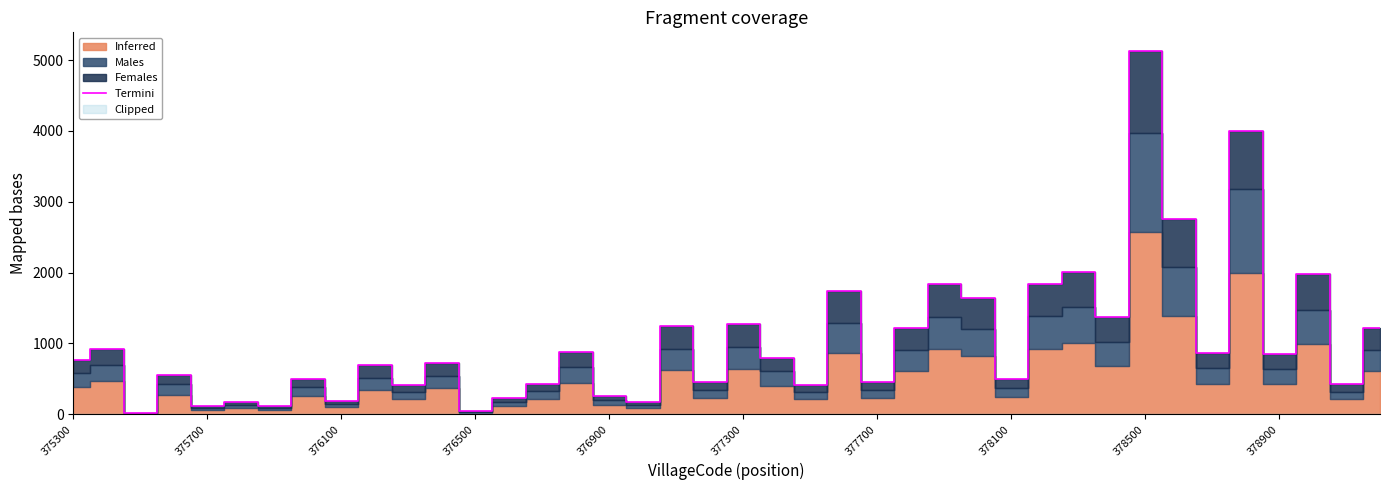

At which label does Termini reach its peak?

378500